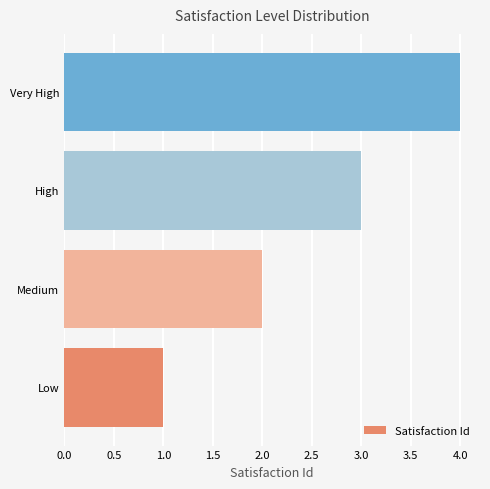

What is the sum of the values at High and Very High?

7